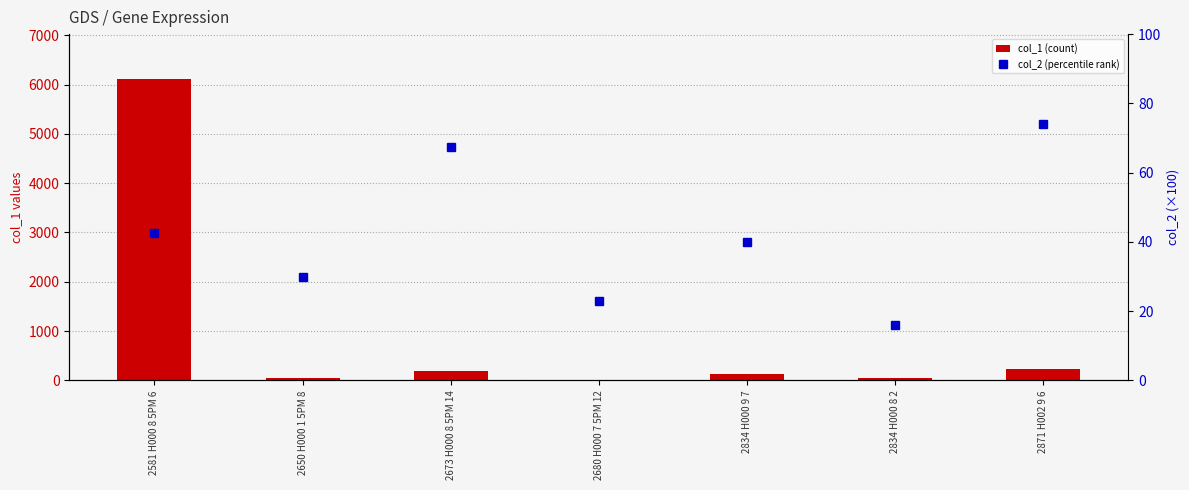

Which series changed the most between 2581 H000 8 5PM 6 and 2673 H000 8 5PM 14?

col_1 (count)